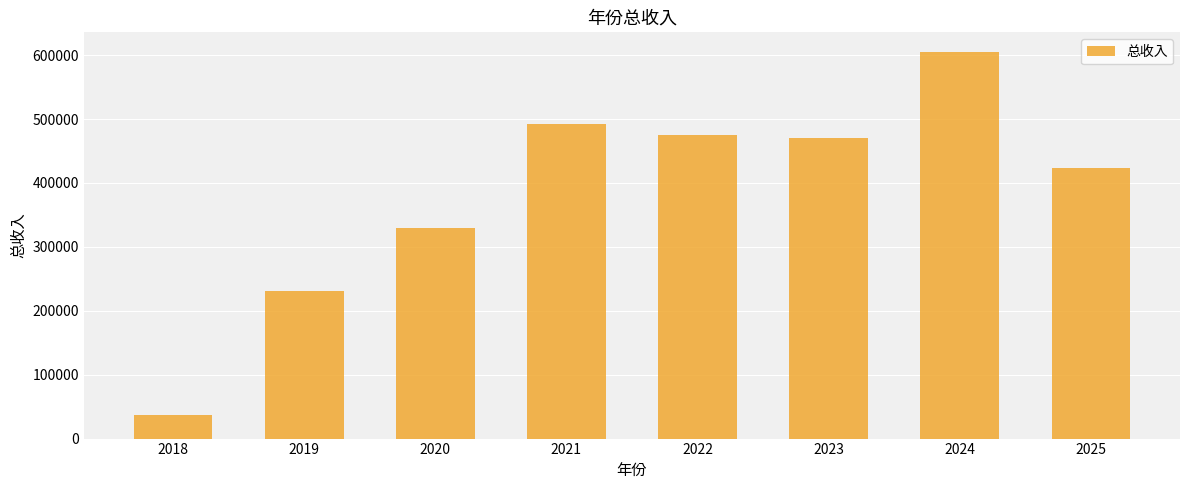

What is the difference between the values at 2023 and 2021?

21084.8